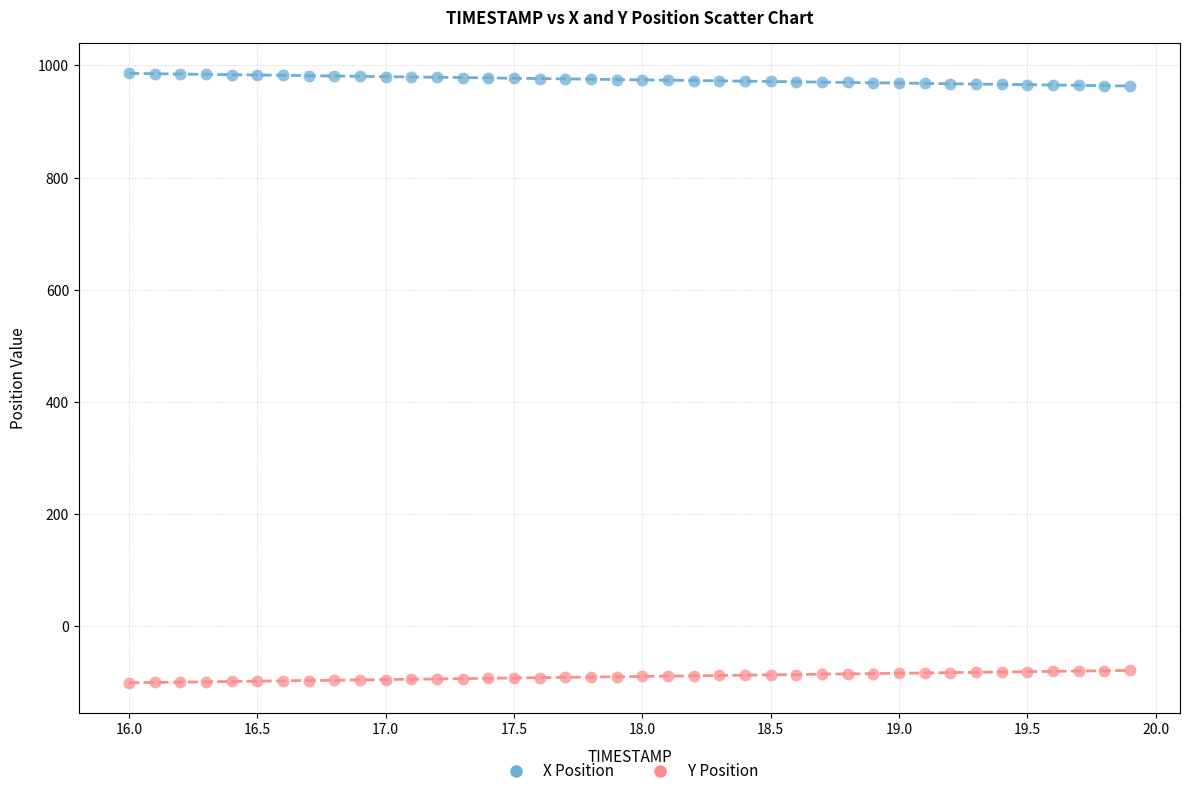

What are all the series names shown in the legend?

X Position, Y Position